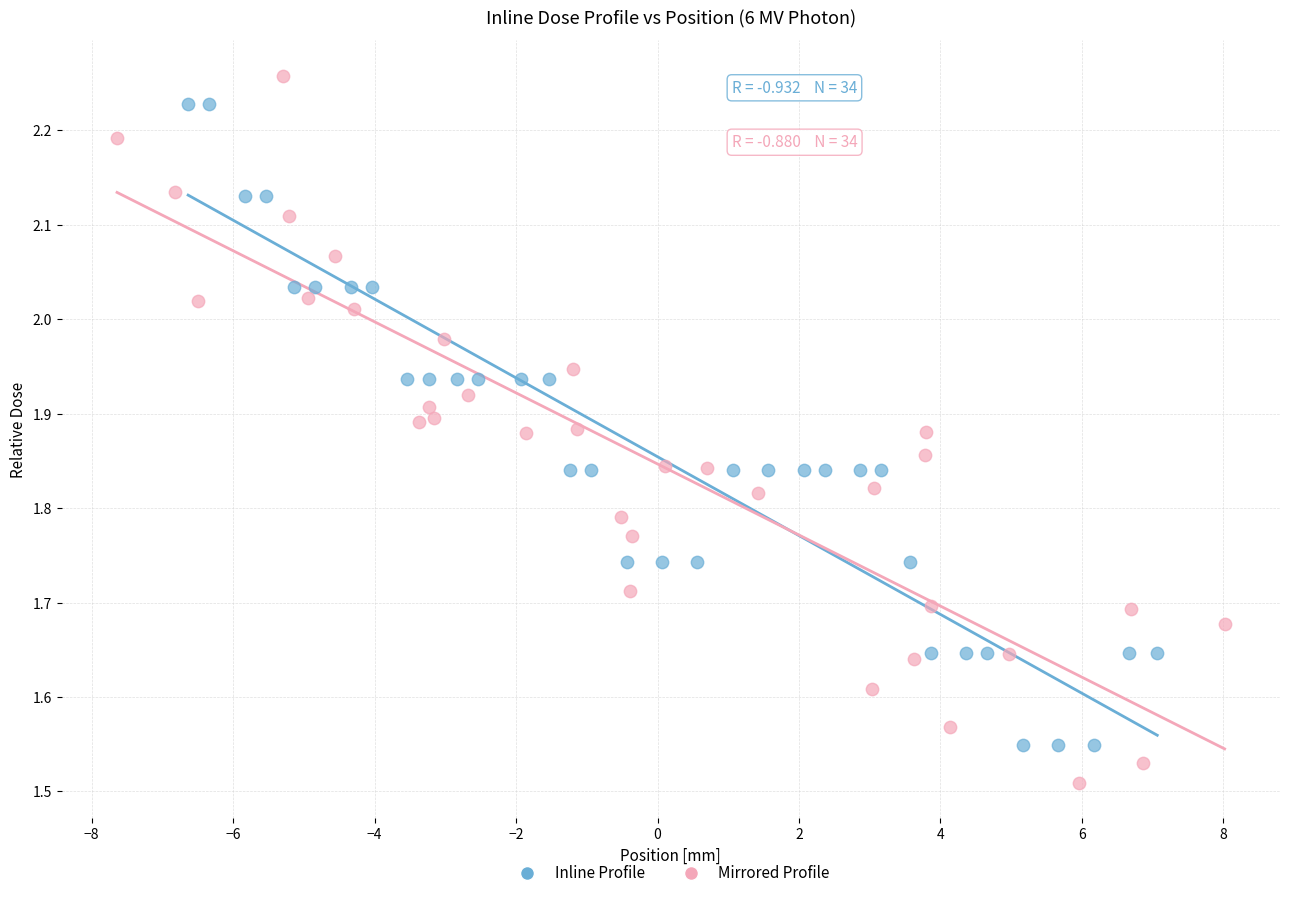

Which series reaches the minimum Y coordinate?

Mirrored Profile